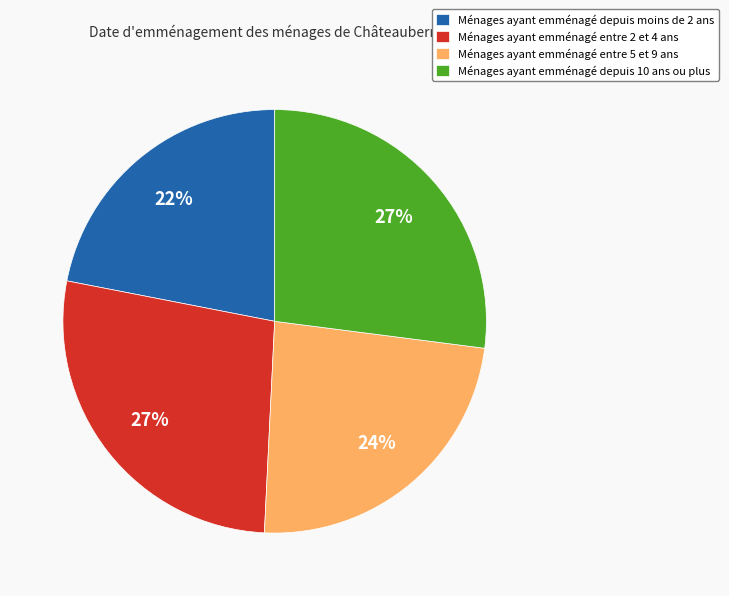

To the nearest percent, what portion does Ménages ayant emménagé depuis moins de 2 ans represent?

22%